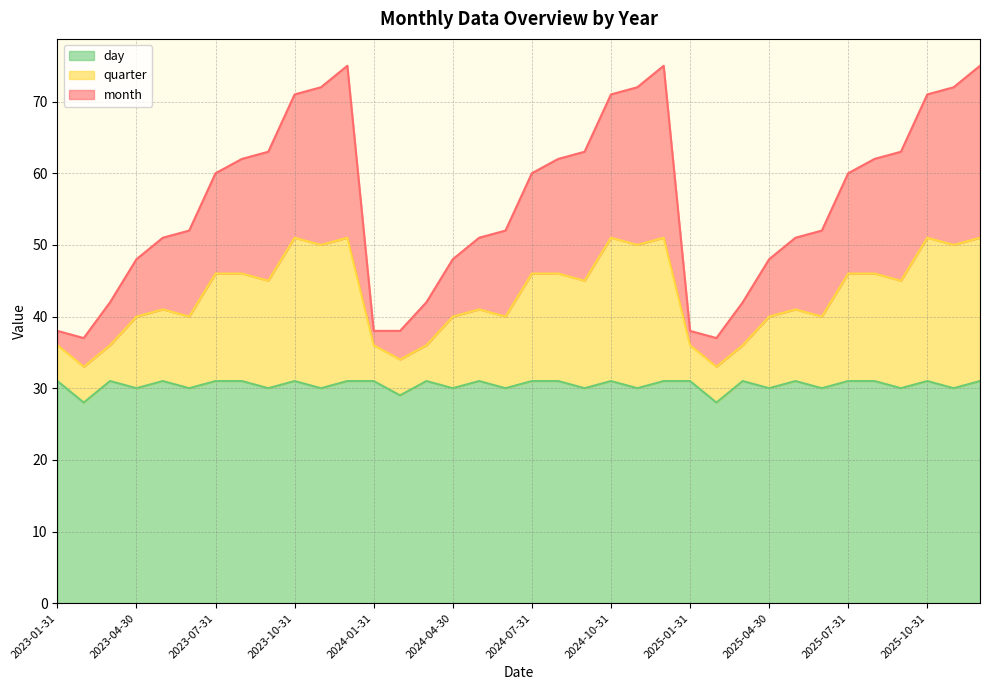

What is the greatest value displayed?

75